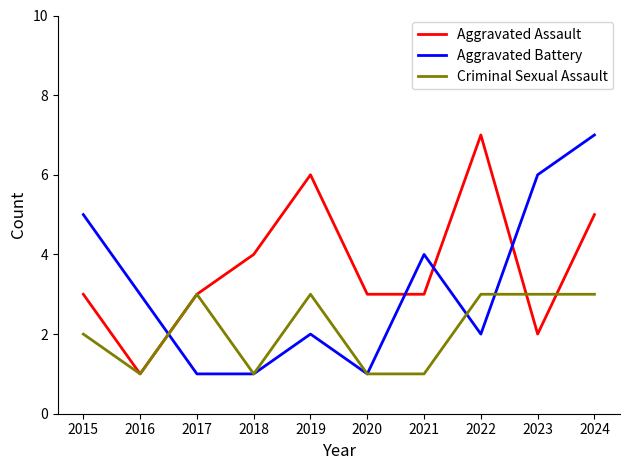

At which category does Aggravated Assault reach its first local valley?

2016